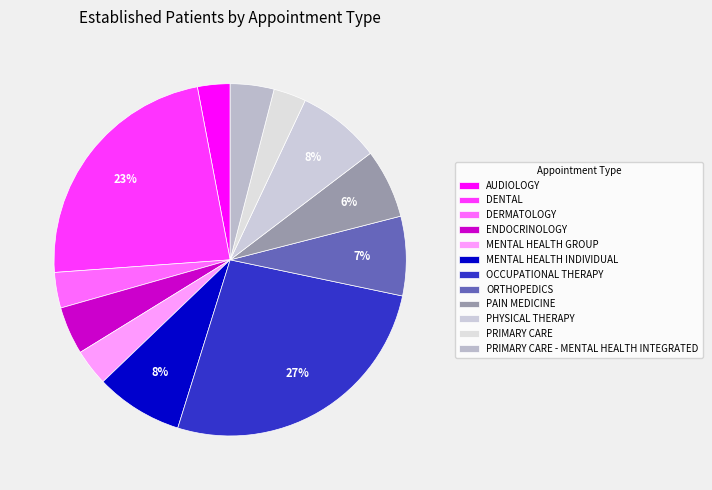

What is the ratio of the value at DERMATOLOGY to the value at DENTAL?

0.1